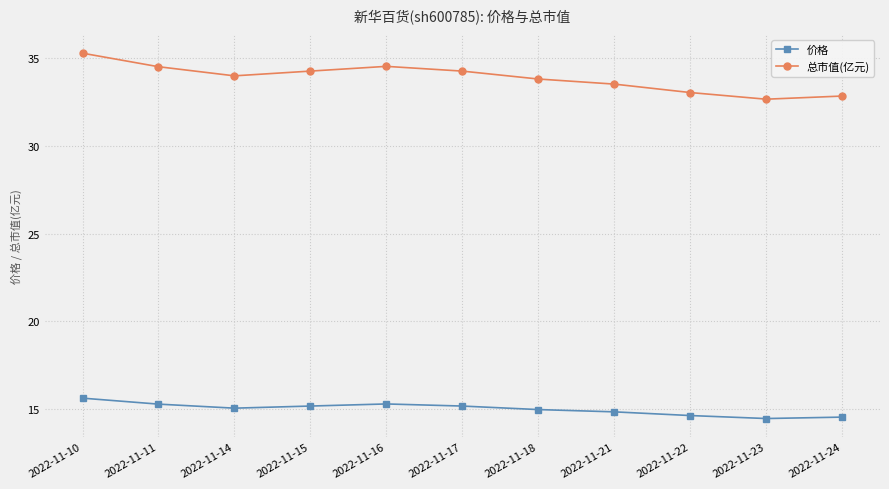

How many series are shown in this chart?

2